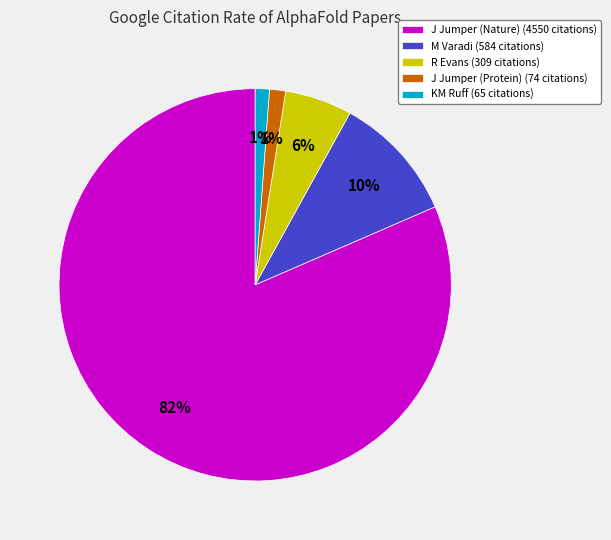

Is there a majority slice in this chart?

Yes